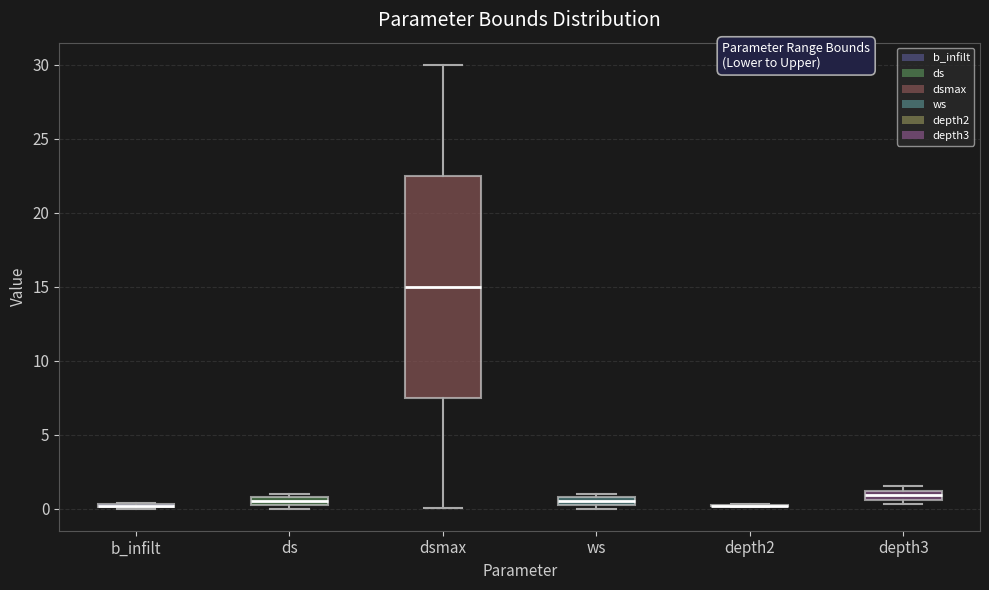

Where is the upper edge of the box for ws on the y-axis? The values are not printed on the chart, so give them approximately, as read against the axis.

1.0